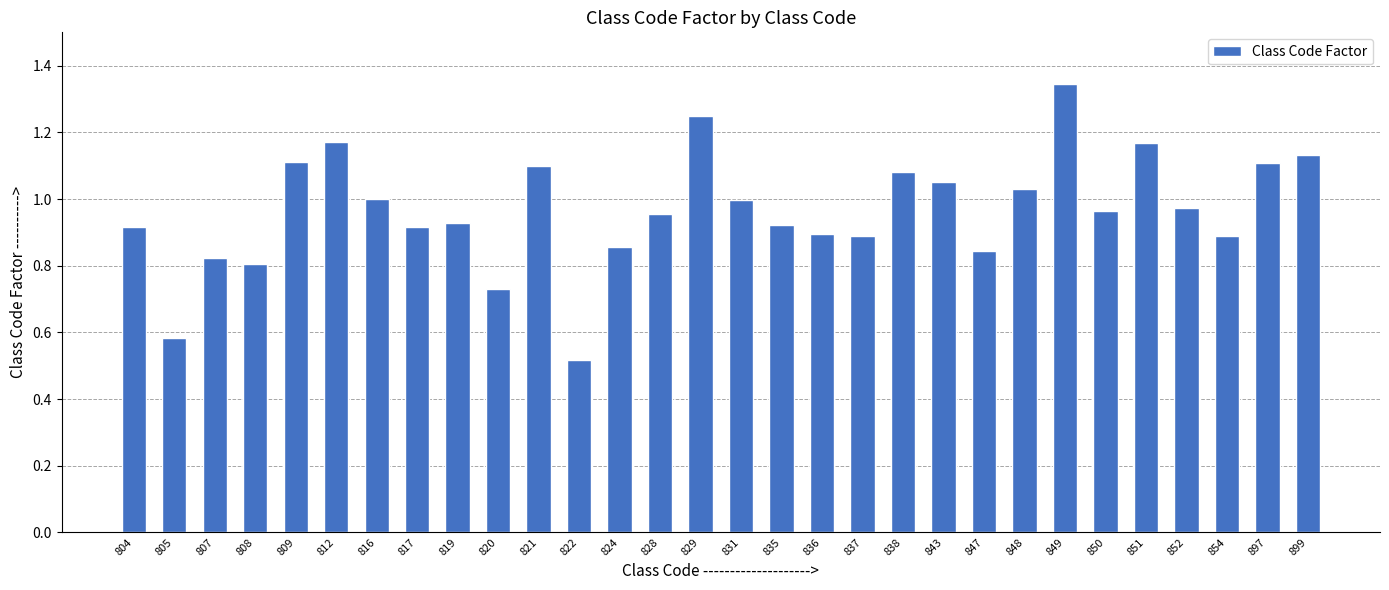

What is the sum of the values at 899 and 809?

2.2